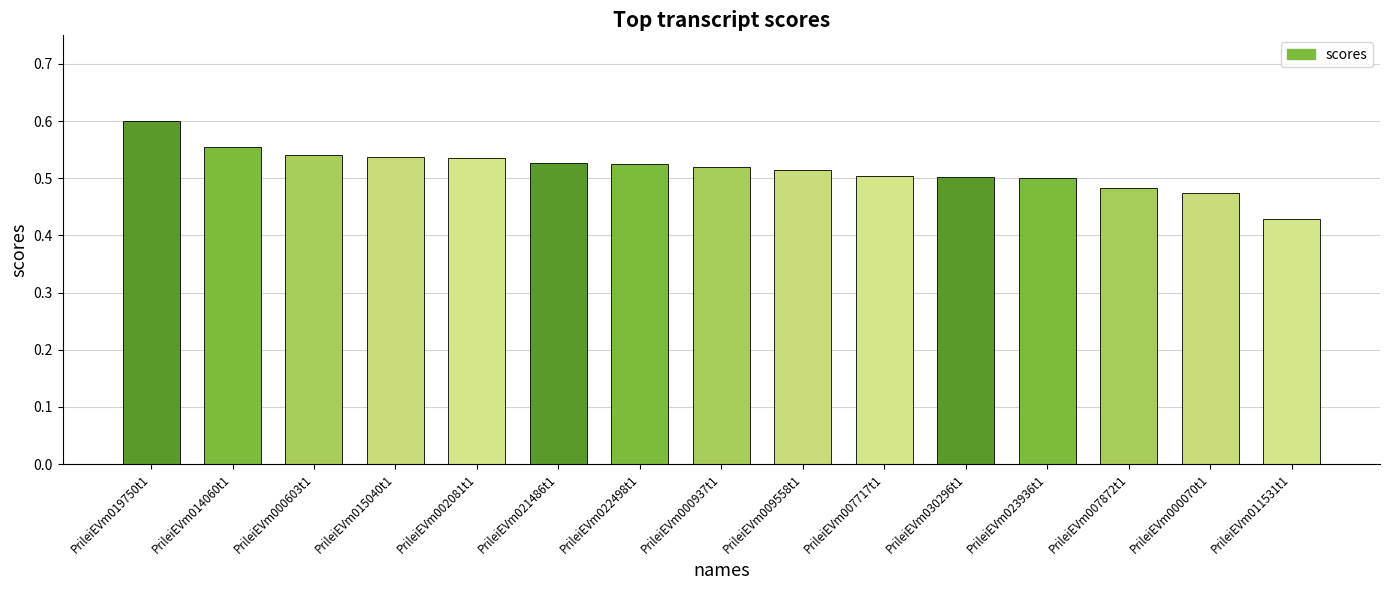

Which category has the lowest value across all series?

PrileiEVm011531t1